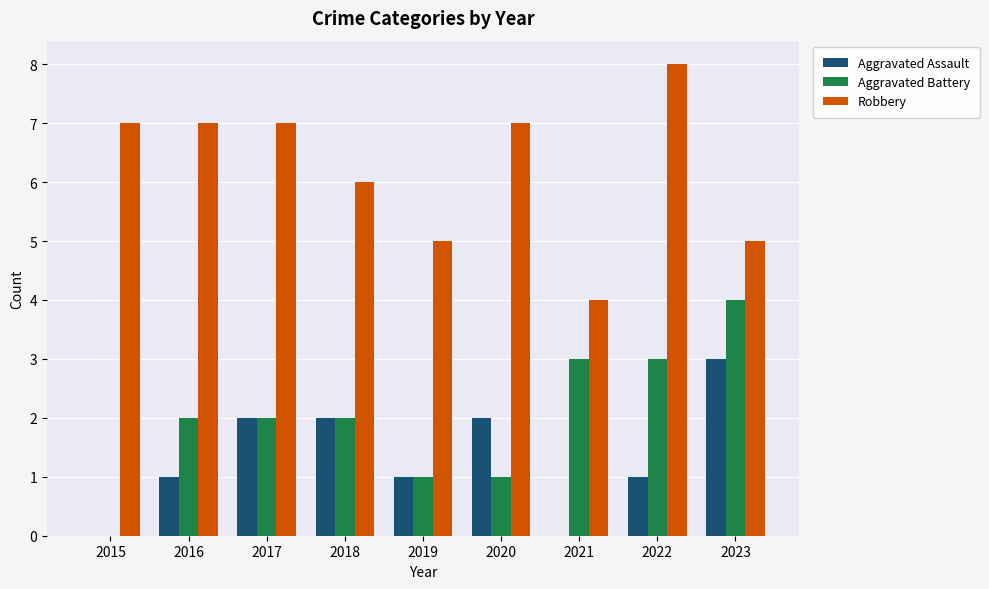

What is the greatest value displayed?

8